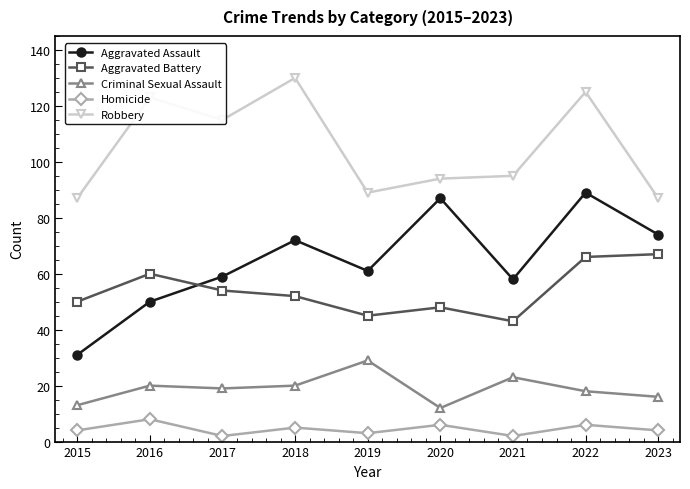

How many lines are shown in the chart?

5